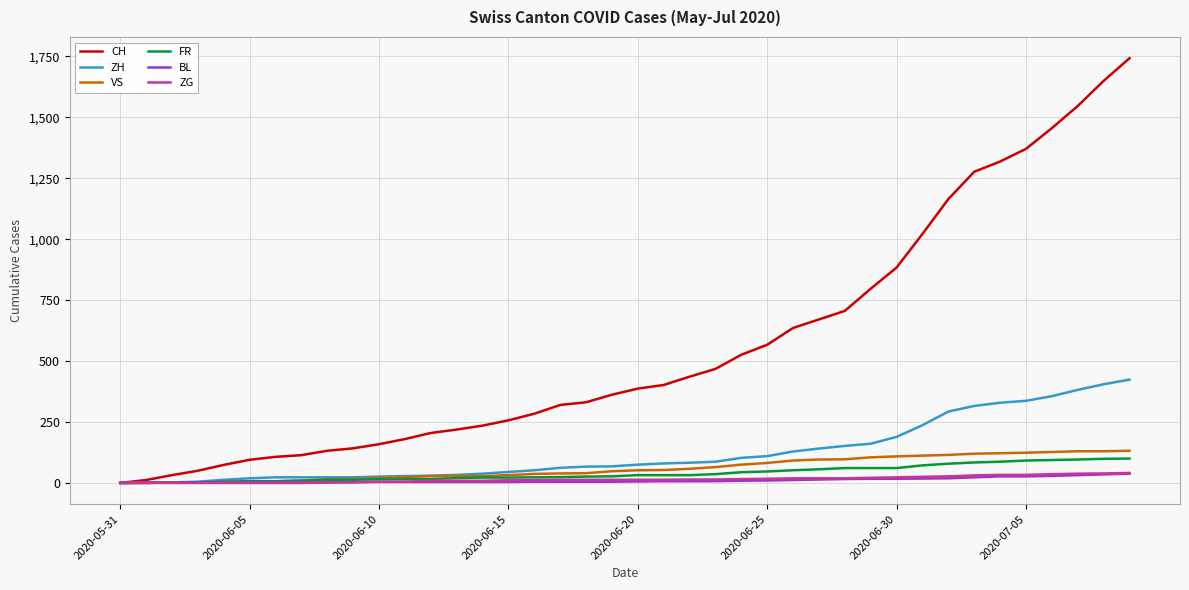

Which series has the widest spread of values?

CH